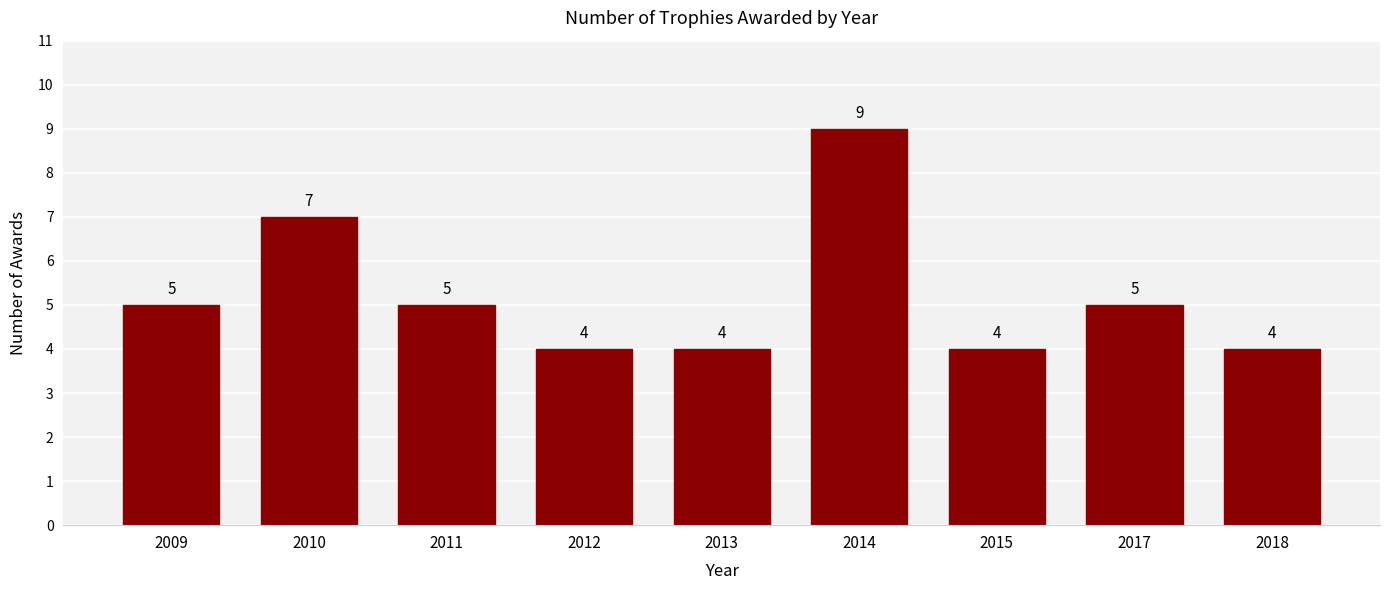

Reading left to right, transcribe all the data shown in this chart.

5	7	5	4	4	9	4	5	4